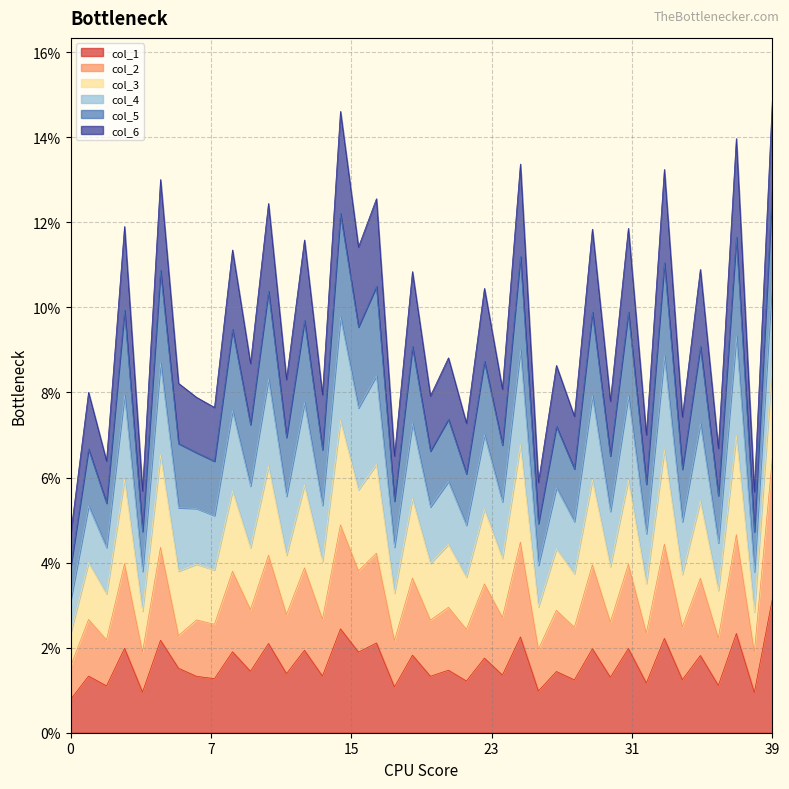

Which has a higher value, 3 or 4?

3